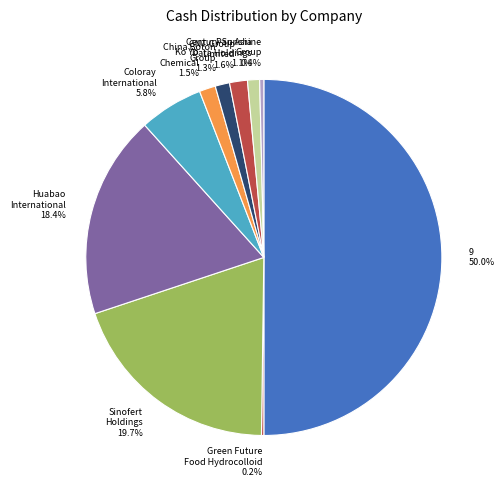

Which category has the biggest portion of the pie?

9 50.0%